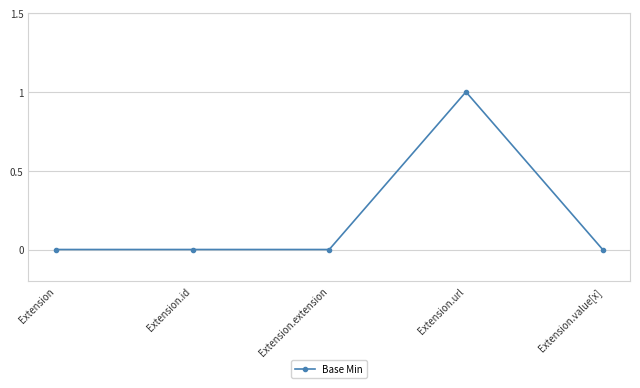

How many categories are shown in the chart?

5